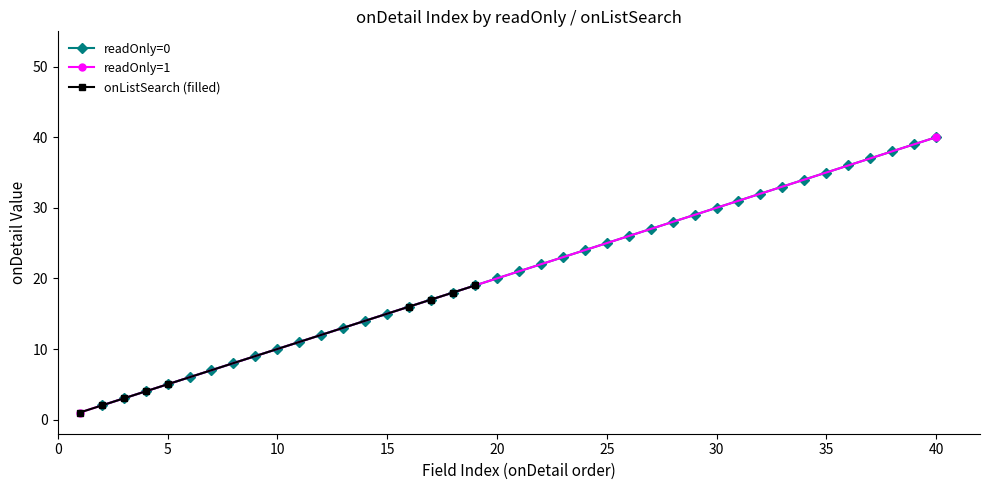

The readOnly=0 series shows 25 at 25. True or false?

True